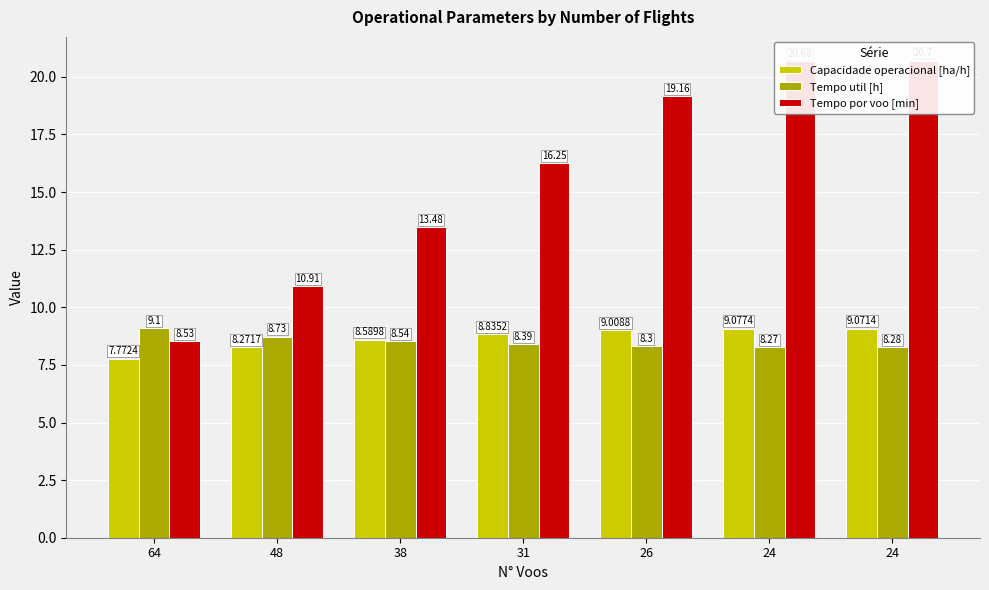

What is the value of the Tempo por voo [min] bar at the 1st from the left?

8.5